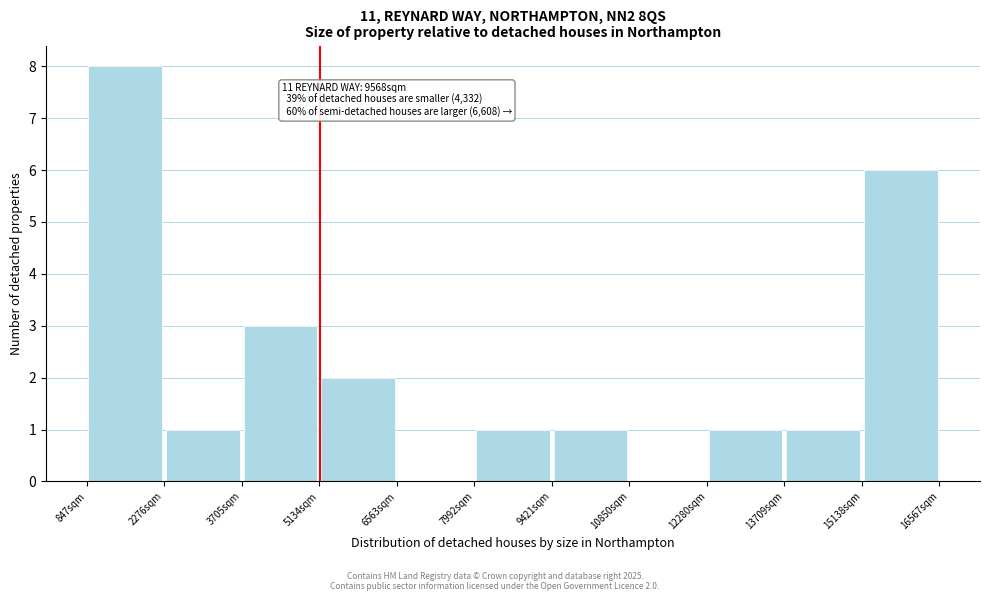

Which range on the x-axis has the tallest bar?

800 to 2200